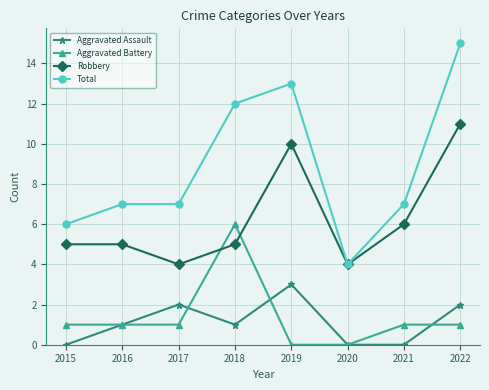

After their last crossing, which series has the higher values: Robbery or Aggravated Battery?

Robbery